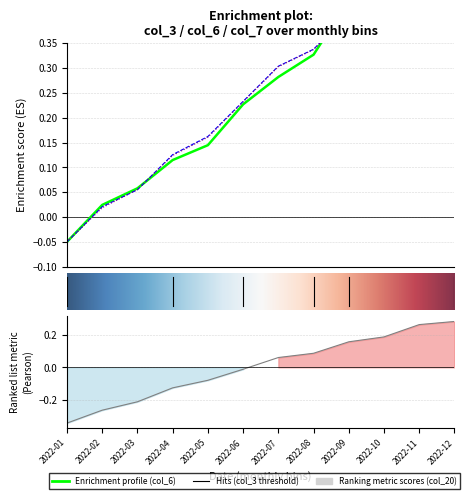

True or false: col_20 and col_7 intersect in this chart.

False